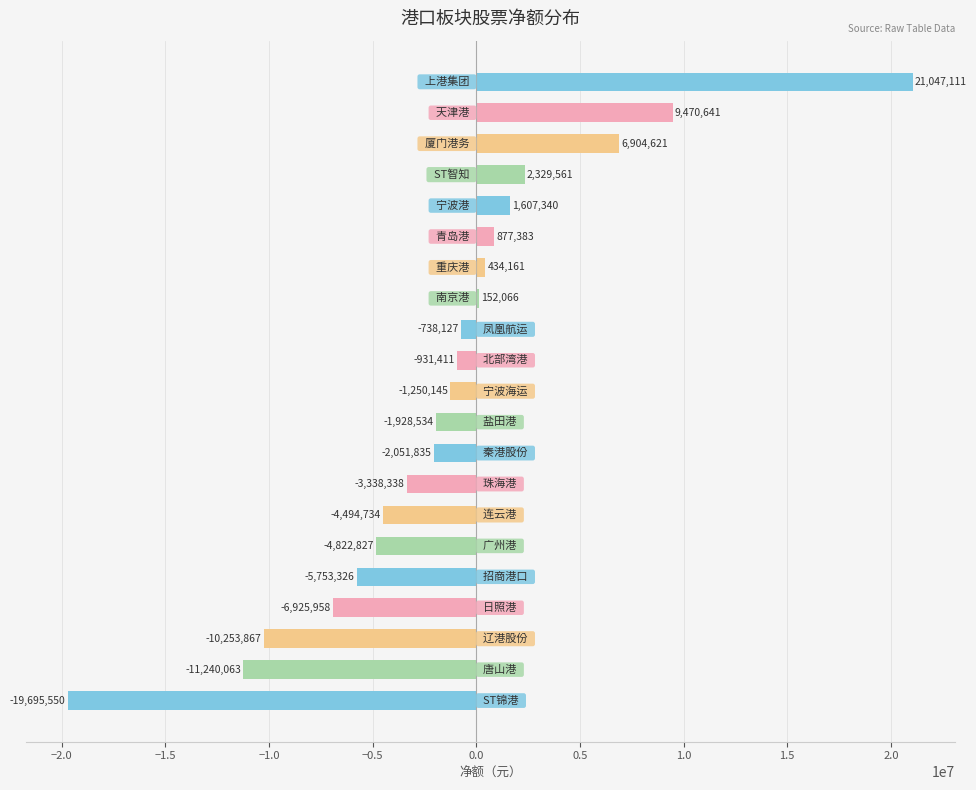

Reading top to bottom, transcribe all the data shown in this chart.

21047111	9470641	6904621	2329561	1607340	877383	434161	152066	-738127	-931411	-1250145	-1928534	-2051835	-3338338	-4494734	-4822827	-5753326	-6925958	-10253867	-11240063	-19695550